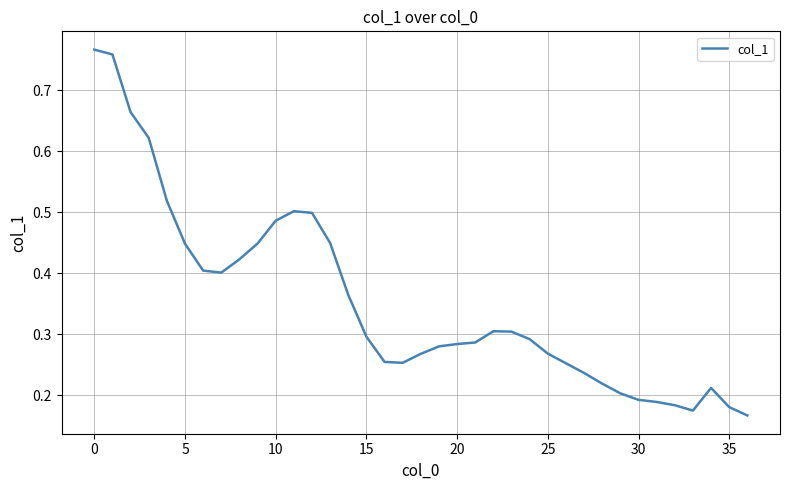

Which label corresponds to the largest value in the chart?

0